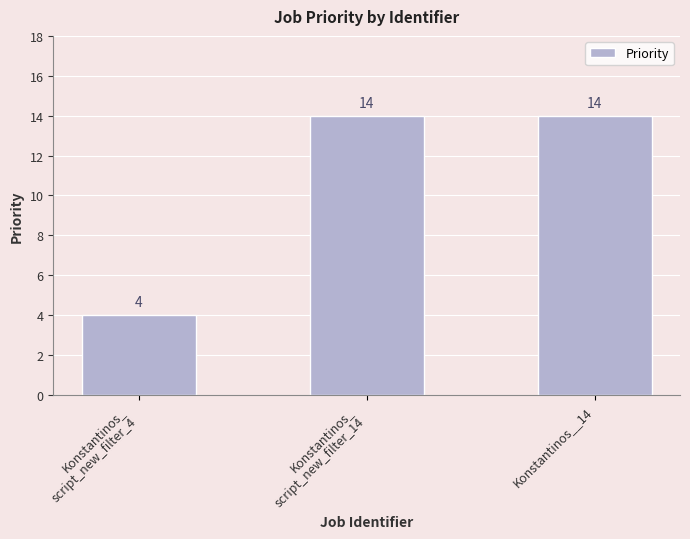

What is the change in value from Konstantinos_
script_new_filter_4 to Konstantinos_
script_new_filter_14?

+10